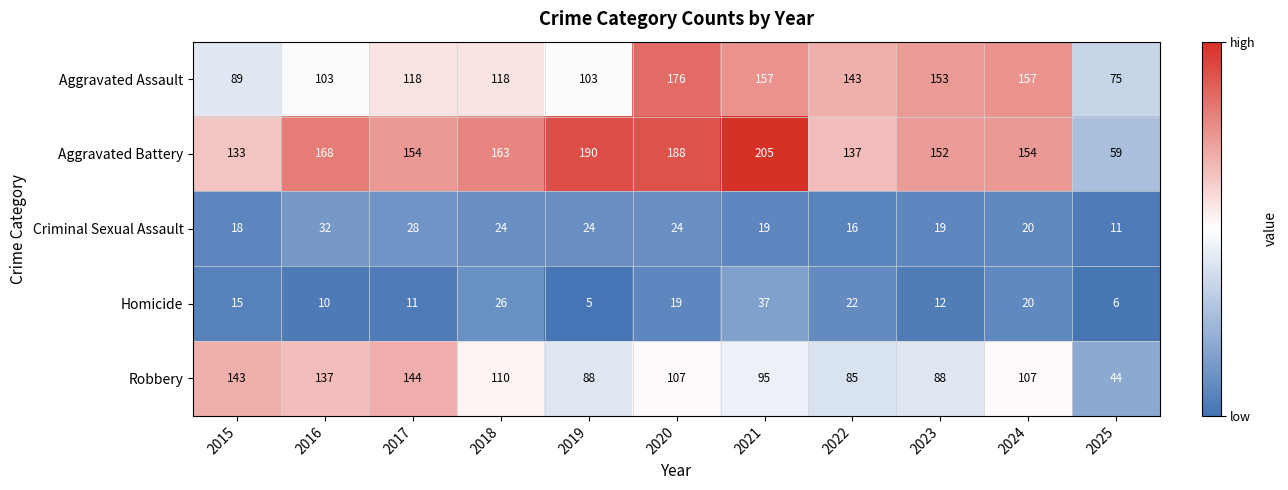

Is it true that Aggravated Assault equals 43 at 2024?

False